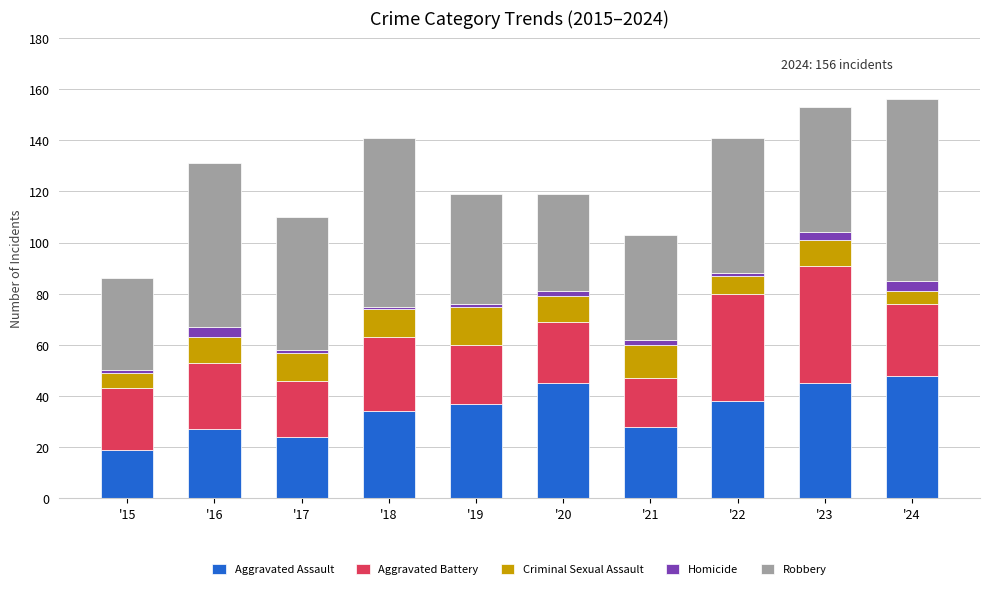

Which category has the lowest value in the Aggravated Assault series?

'15